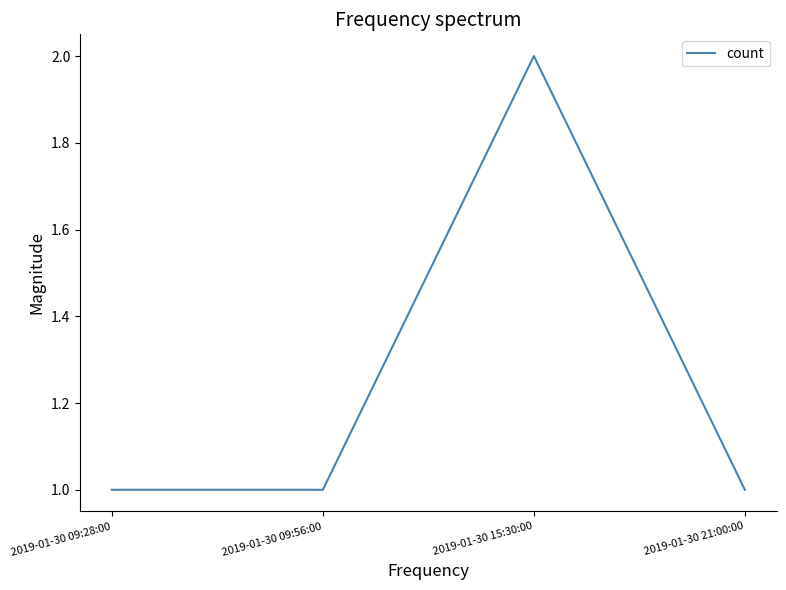

What position from the right is 2019-01-30 09:56:00?

3